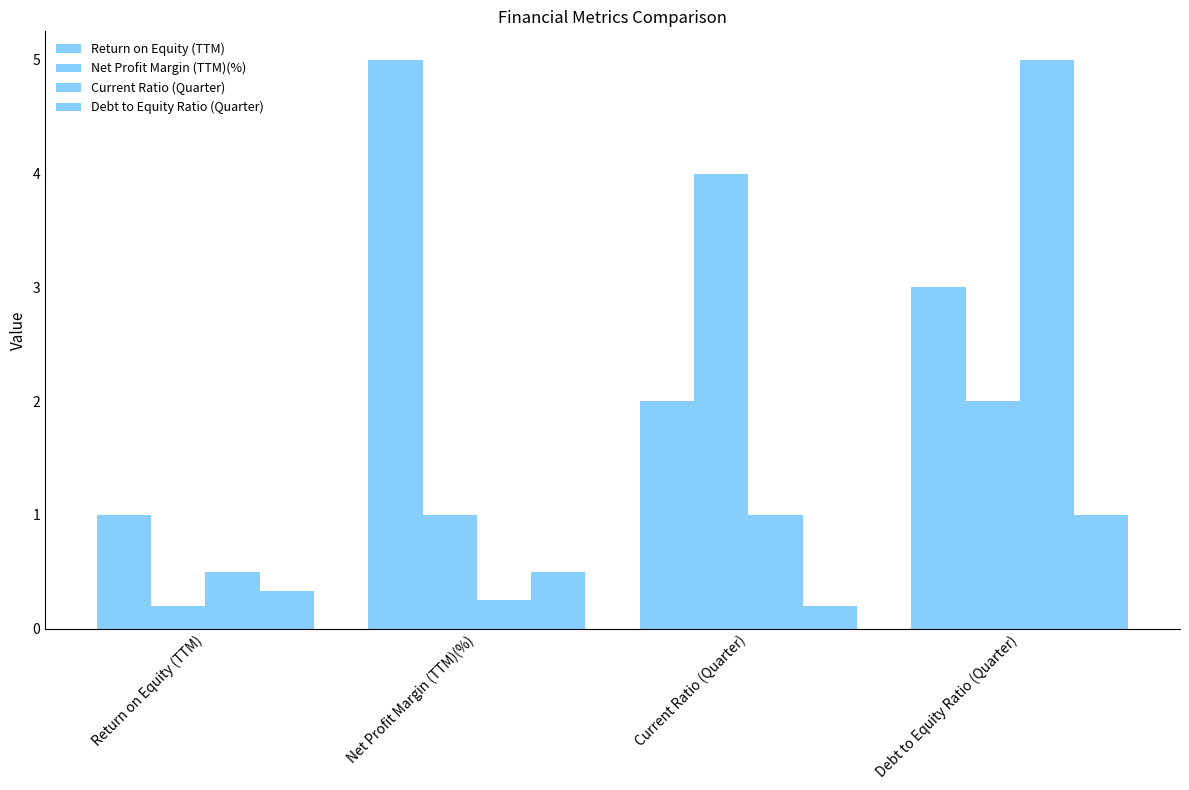

What is the difference between the Debt to Equity Ratio (Quarter) values at Debt to Equity Ratio (Quarter) and Net Profit Margin (TTM)(%)?

0.5